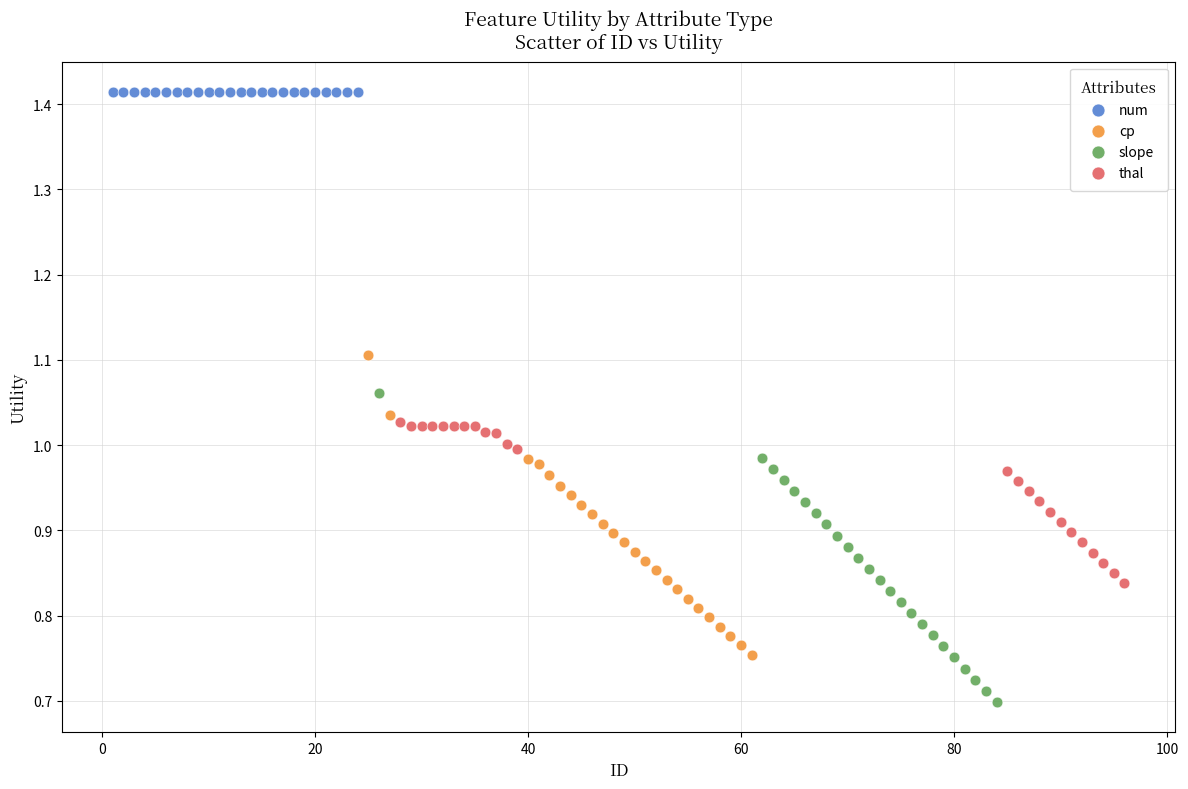

Which series reaches the minimum Y coordinate?

slope